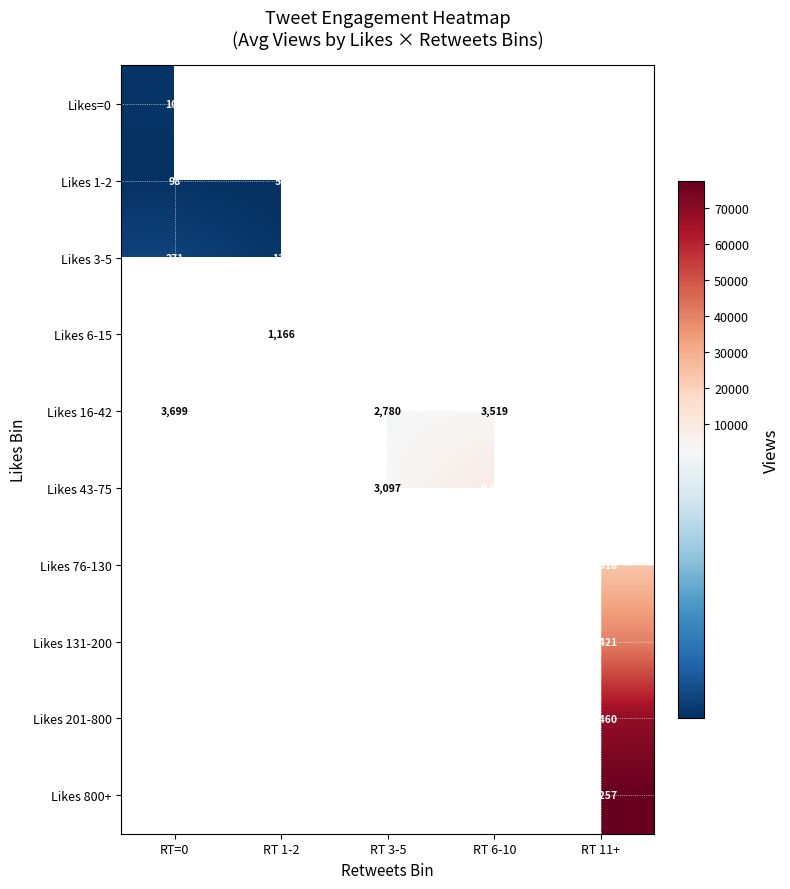

Read the Likes 1-2 value at RT=0.

98.5